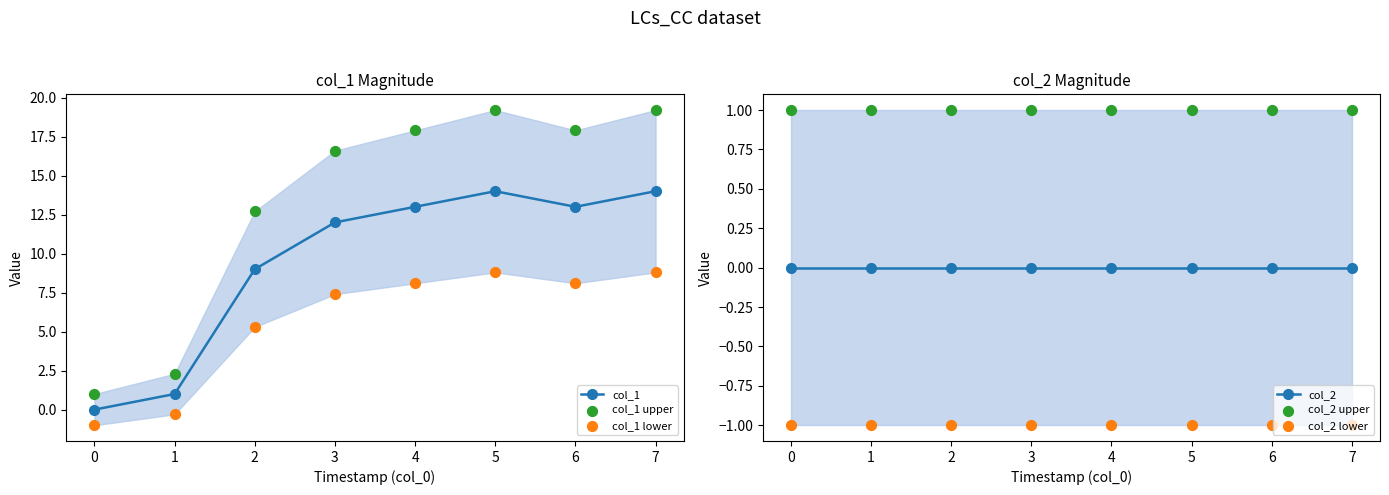

Which series reaches the maximum Y coordinate?

col_1 upper